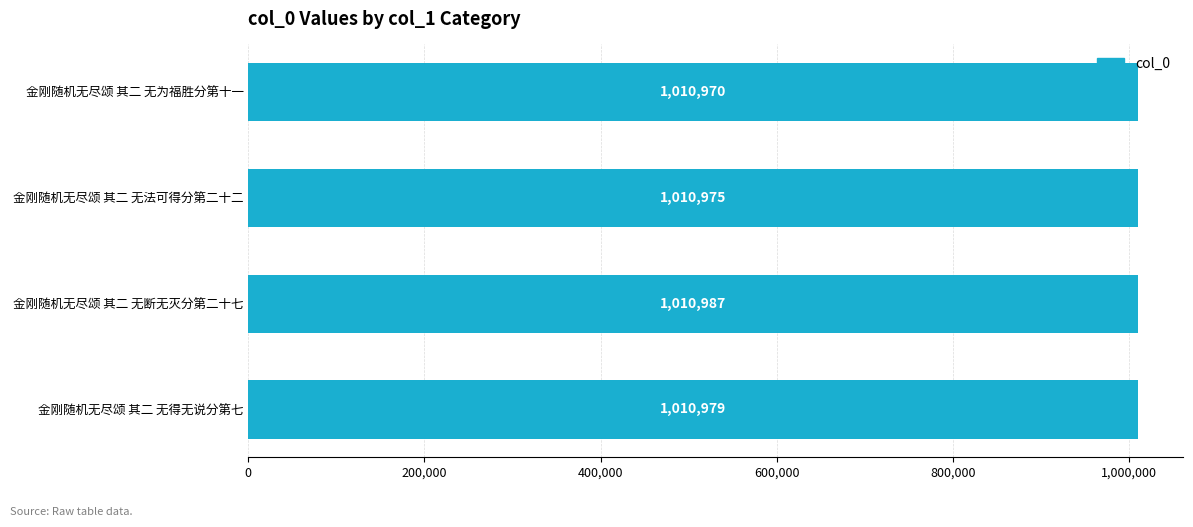

At which category does the chart reach its peak across all series?

金刚随机无尽颂 其二 无断无灭分第二十七